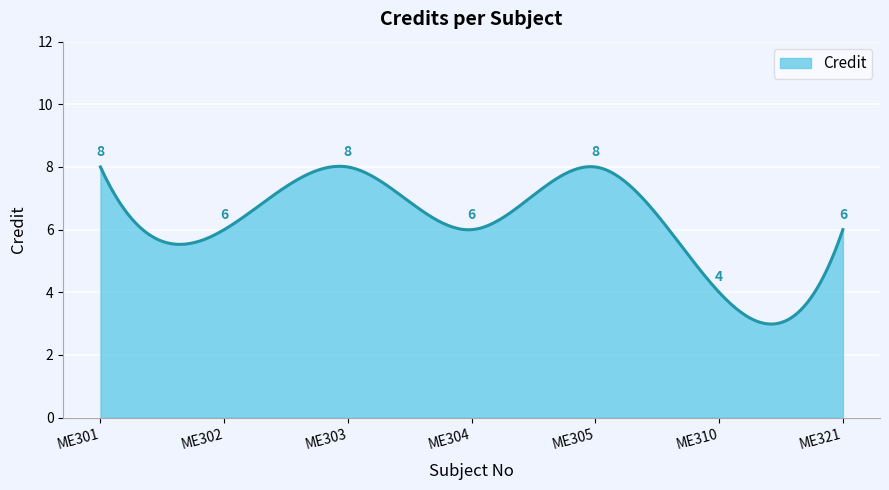

What is the sum of all values?

1866.9